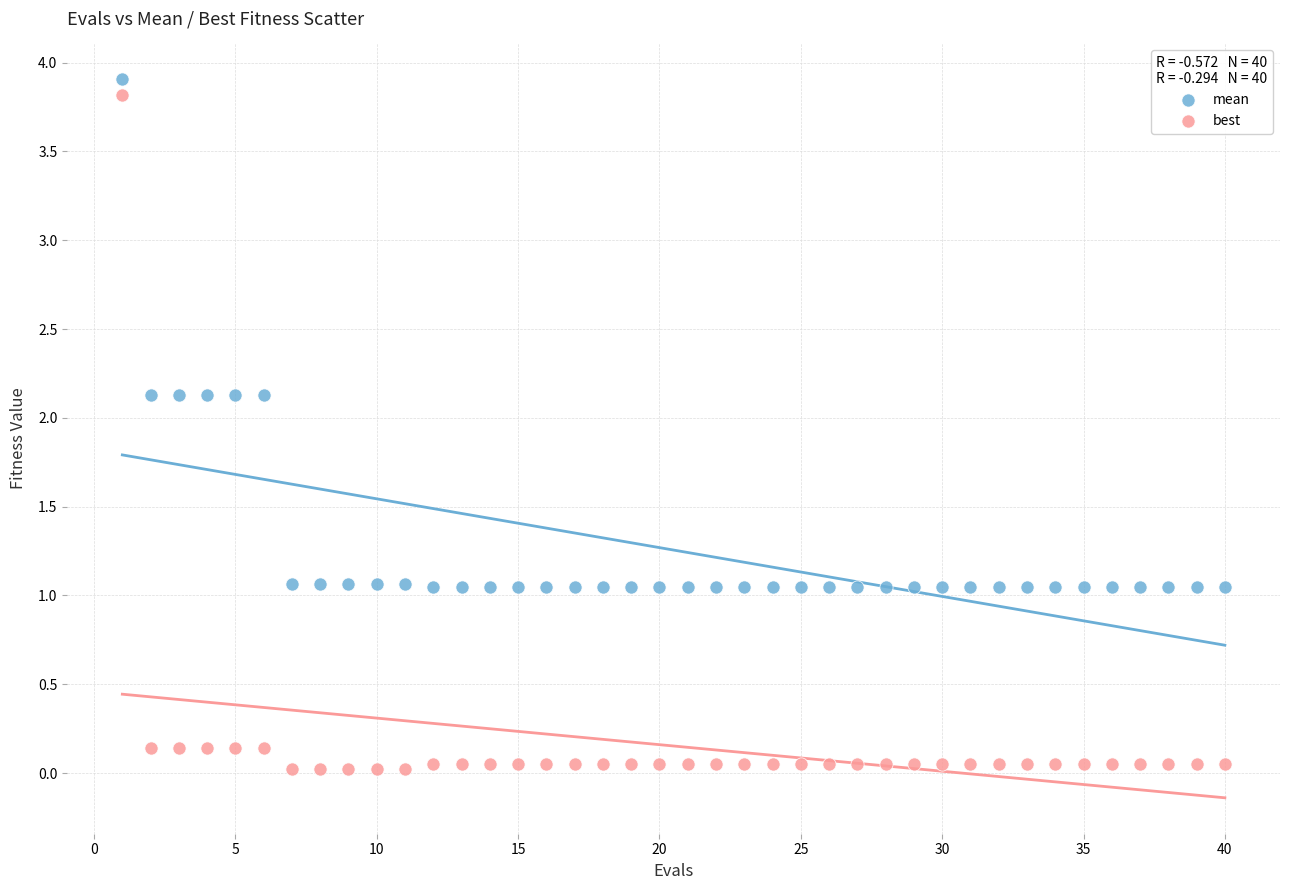

Across all data points, what is the range of X values (max minus min)?

39.0